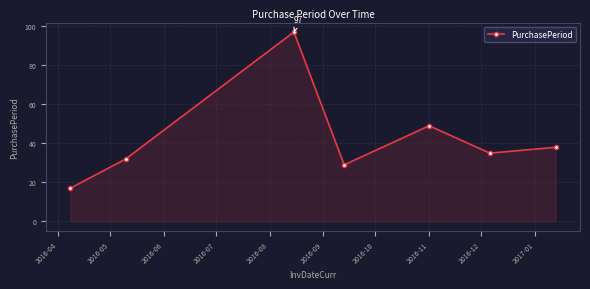

Reading left to right, list all the values displayed in this chart.

17	32	97	29	49	35	38